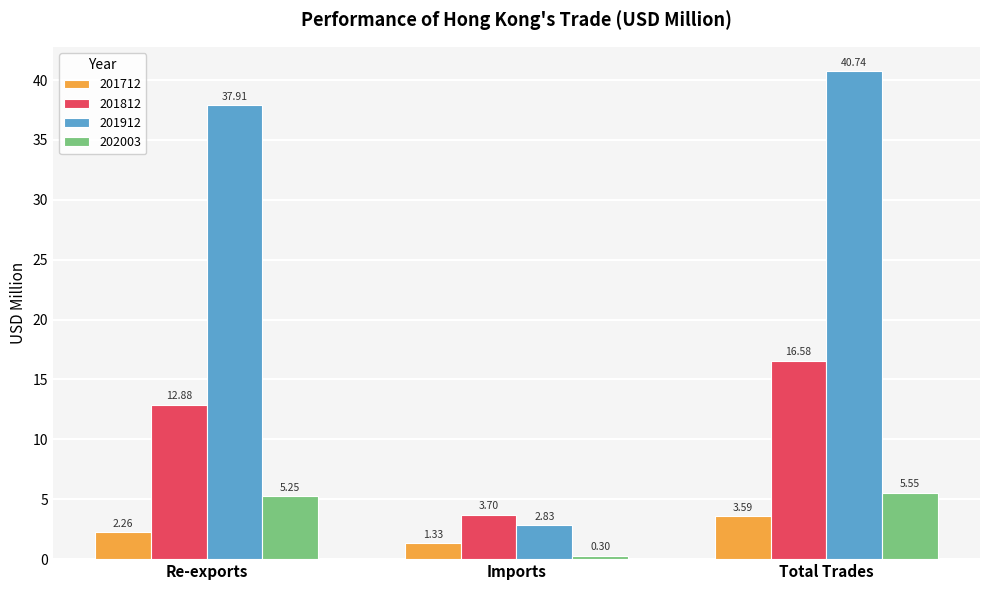

At which category is the sum across all series the highest?

Total Trades